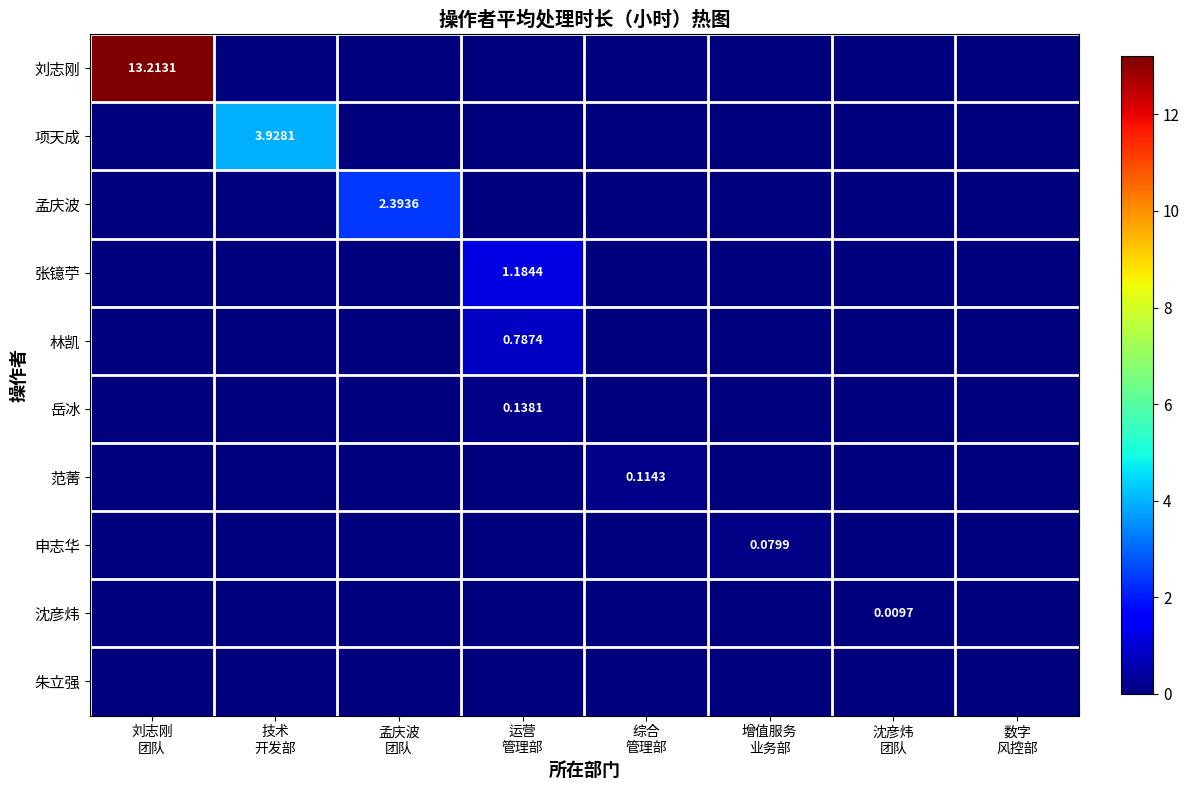

At which category is the sum across all series the highest?

刘志刚
团队